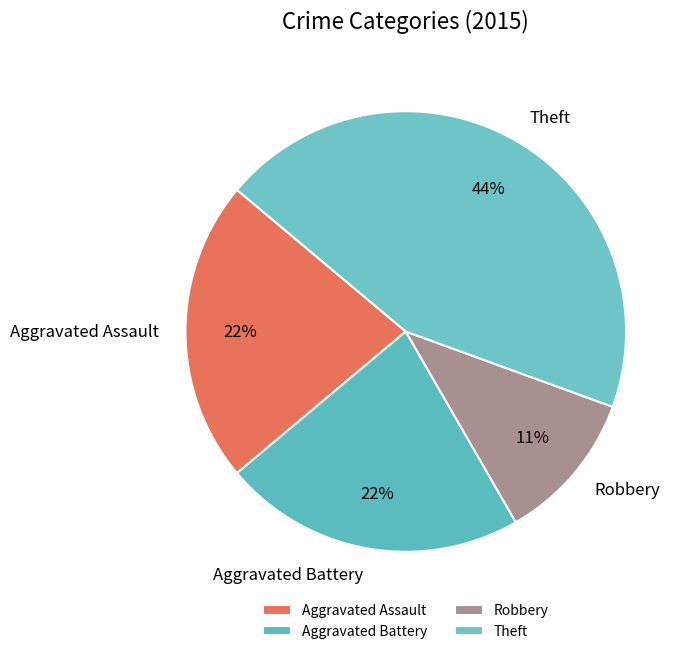

The Theft slice represents 53% of the pie. True or false?

False